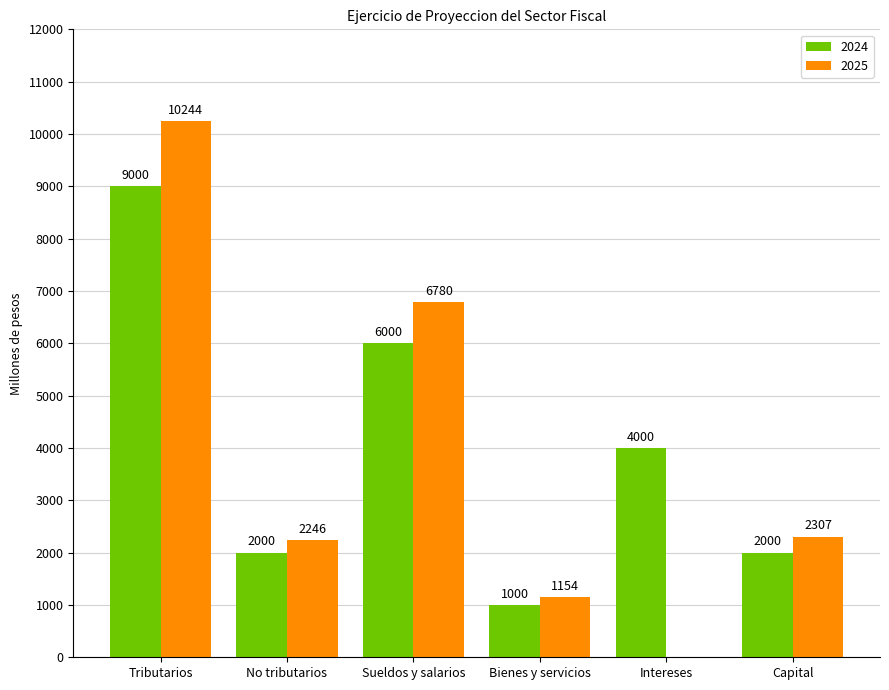

What are all the series names shown in the legend?

2024, 2025